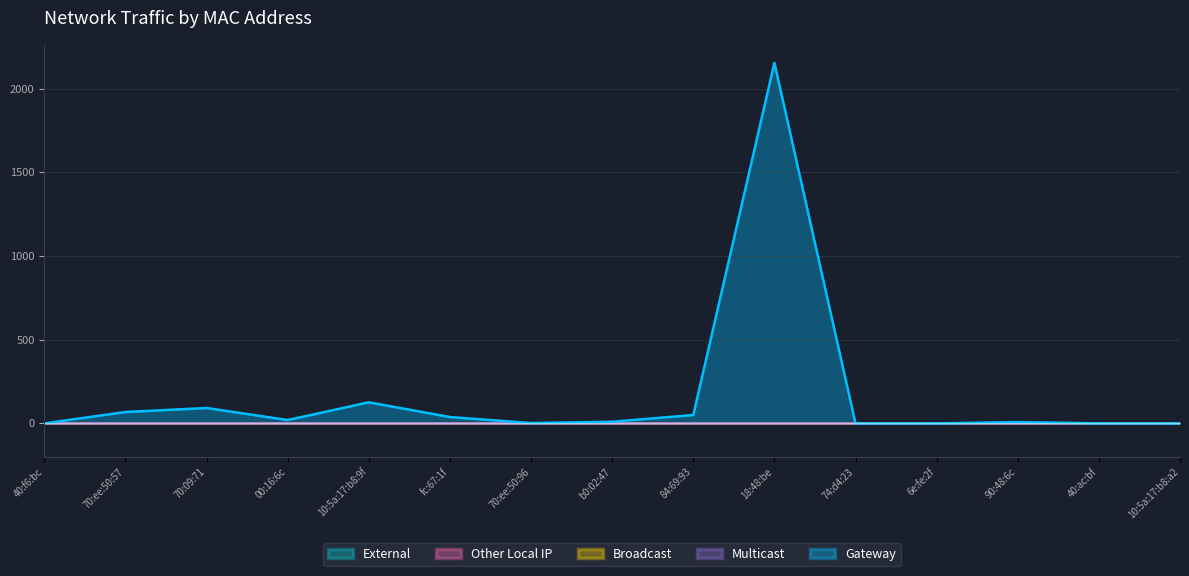

At 70:ee:50:57, list the series in order from smallest to largest.

External, Other Local IP, Broadcast, Multicast, Gateway